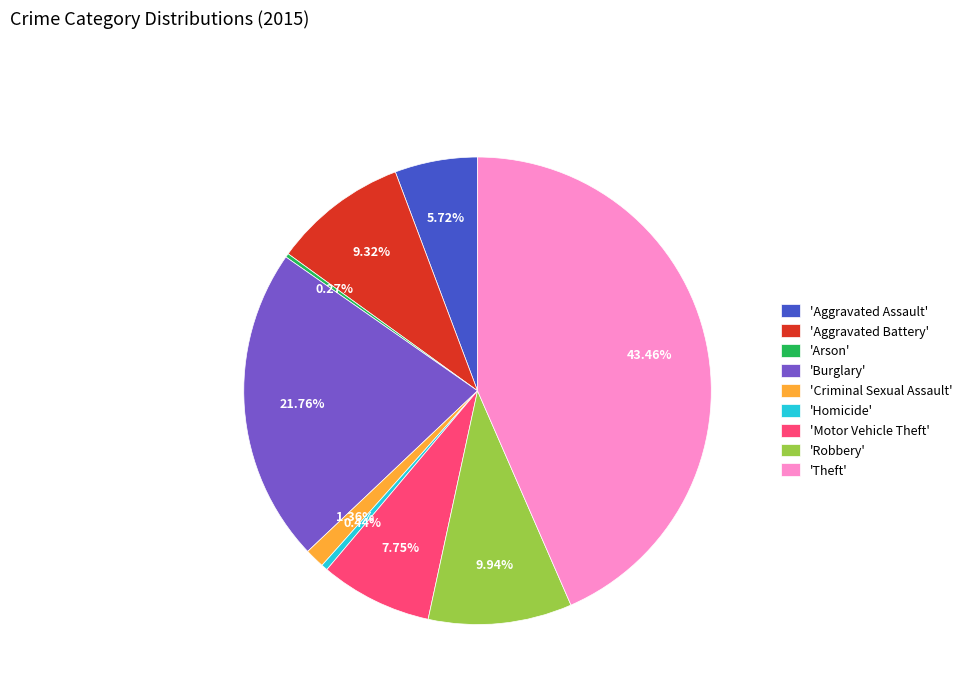

To the nearest percent, what is the average slice percentage?

11%